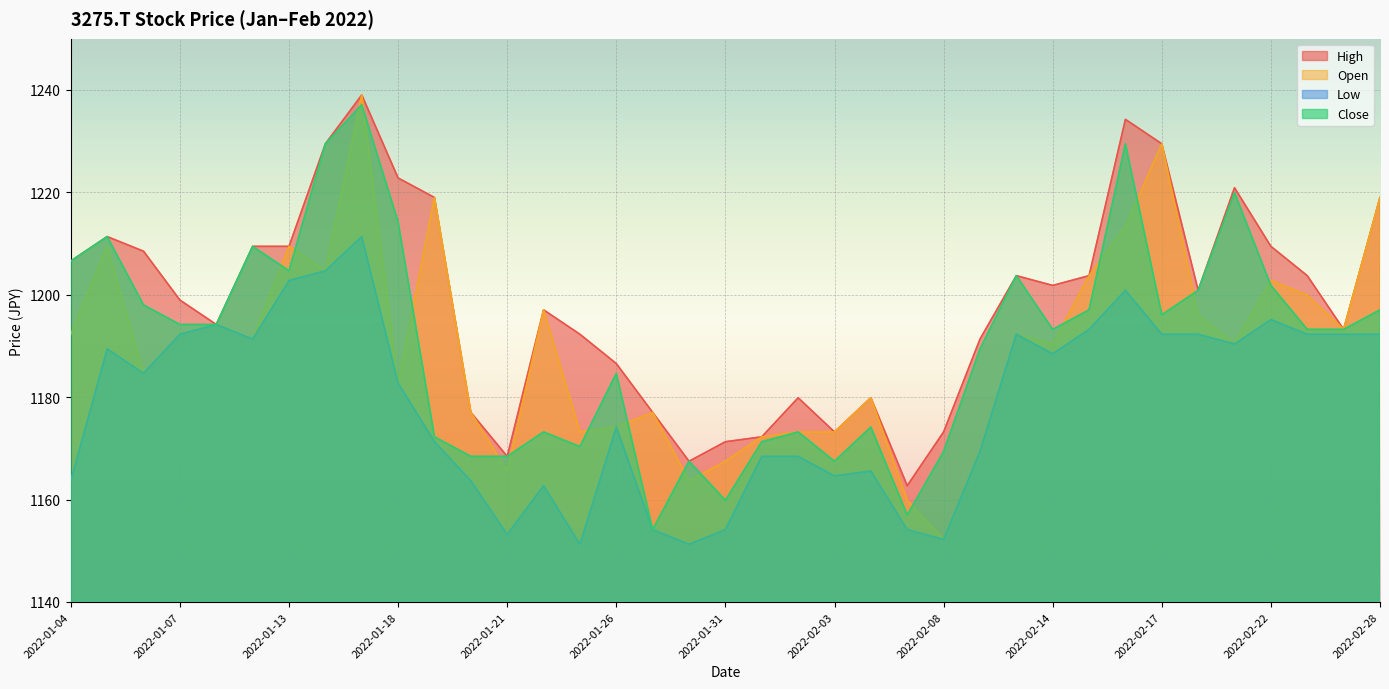

Rank the series by their maximum value, from highest to lowest.

High, Open, Close, Low